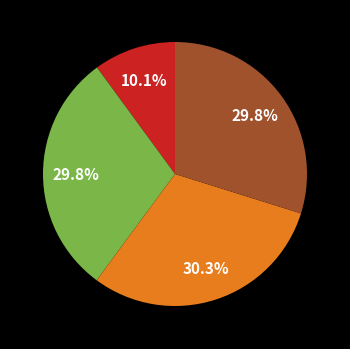

Does any single category account for the majority?

No